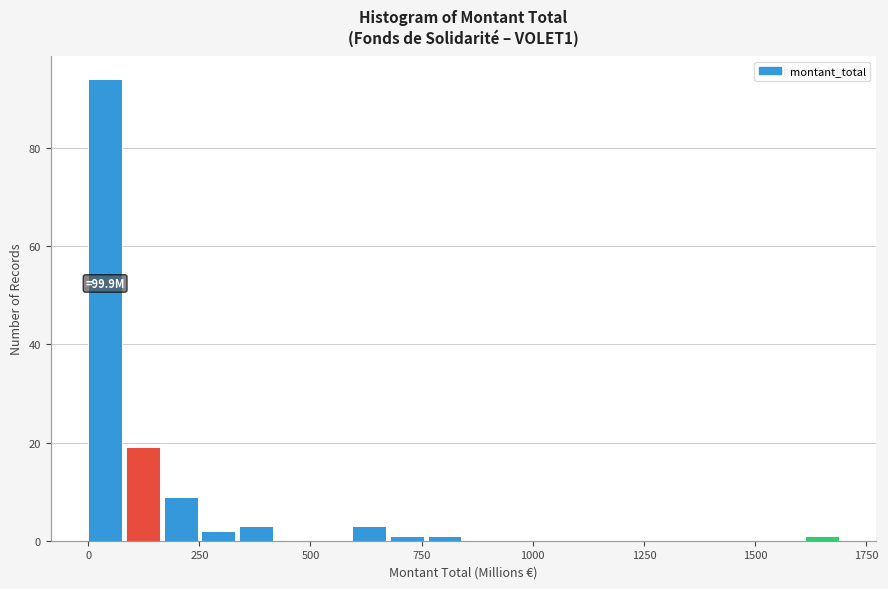

Read against the x-axis, roughly where is the centre of the tallest bar?

50